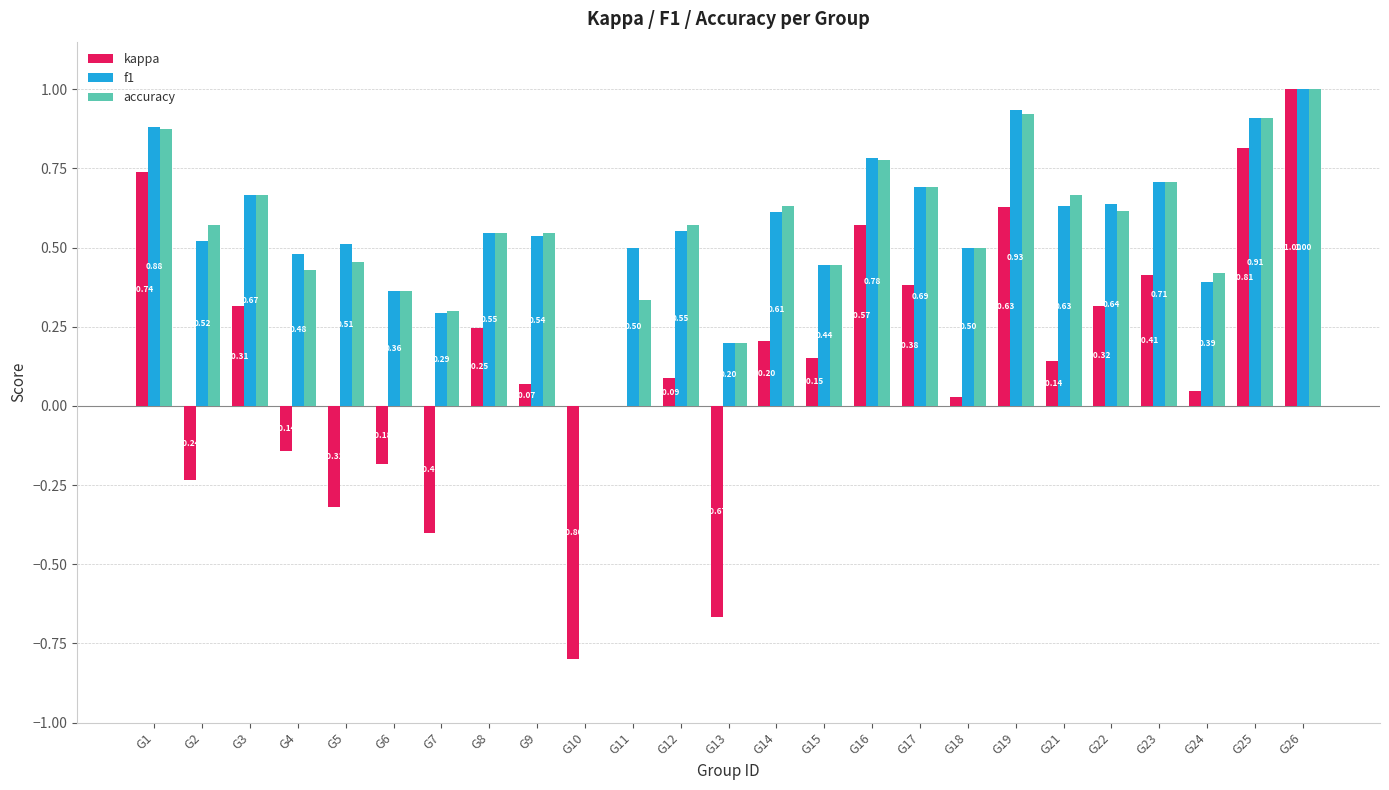

Between G16 and G21, which series saw the biggest shift?

kappa